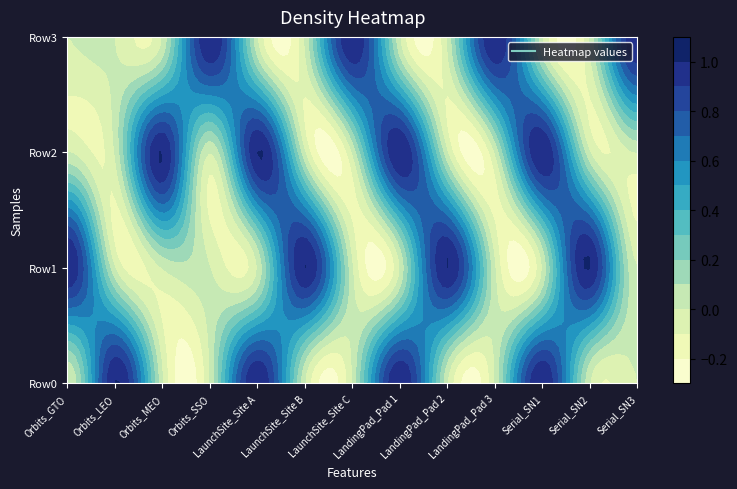

Reading left to right, list all the values displayed in this chart.

Row0: Orbits_GTO=0	Orbits_LEO=1	Orbits_MEO=0	Orbits_SSO=0	LaunchSite_Site A=1	LaunchSite_Site B=0	LaunchSite_Site C=0	LandingPad_Pad 1=1	LandingPad_Pad 2=0	LandingPad_Pad 3=0	Serial_SN1=1	Serial_SN2=0	Serial_SN3=0
Row1: Orbits_GTO=1	Orbits_LEO=0	Orbits_MEO=0	Orbits_SSO=0	LaunchSite_Site A=0	LaunchSite_Site B=1	LaunchSite_Site C=0	LandingPad_Pad 1=0	LandingPad_Pad 2=1	LandingPad_Pad 3=0	Serial_SN1=0	Serial_SN2=1	Serial_SN3=0
Row2: Orbits_GTO=0	Orbits_LEO=0	Orbits_MEO=1	Orbits_SSO=0	LaunchSite_Site A=1	LaunchSite_Site B=0	LaunchSite_Site C=0	LandingPad_Pad 1=1	LandingPad_Pad 2=0	LandingPad_Pad 3=0	Serial_SN1=1	Serial_SN2=0	Serial_SN3=0
Row3: Orbits_GTO=0	Orbits_LEO=0	Orbits_MEO=0	Orbits_SSO=1	LaunchSite_Site A=0	LaunchSite_Site B=0	LaunchSite_Site C=1	LandingPad_Pad 1=0	LandingPad_Pad 2=0	LandingPad_Pad 3=1	Serial_SN1=0	Serial_SN2=0	Serial_SN3=1